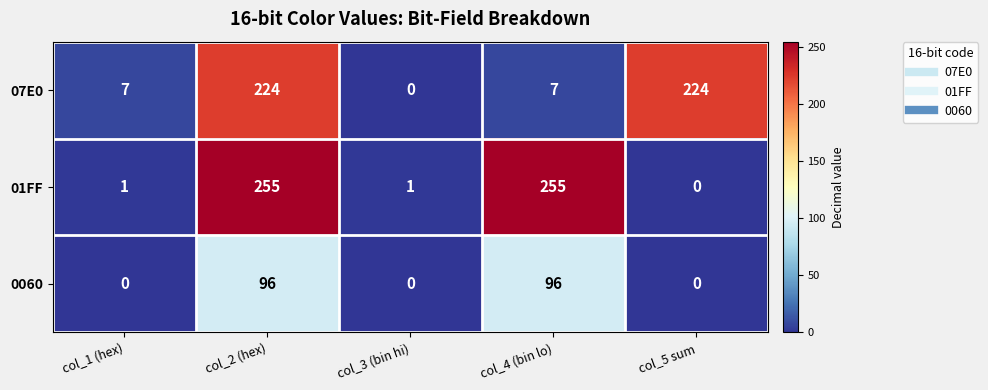

The value of 0060 at col_5 sum is 47. True or false?

False